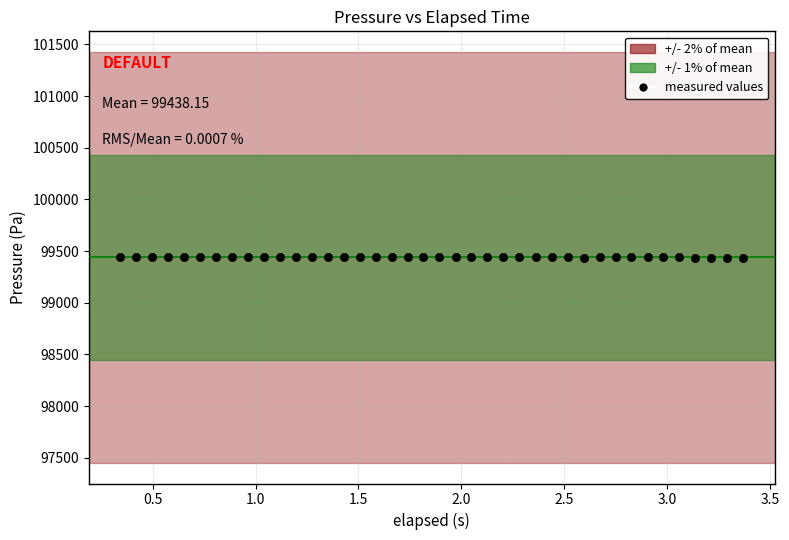

What is the range of Y values (max minus min)?

2.9